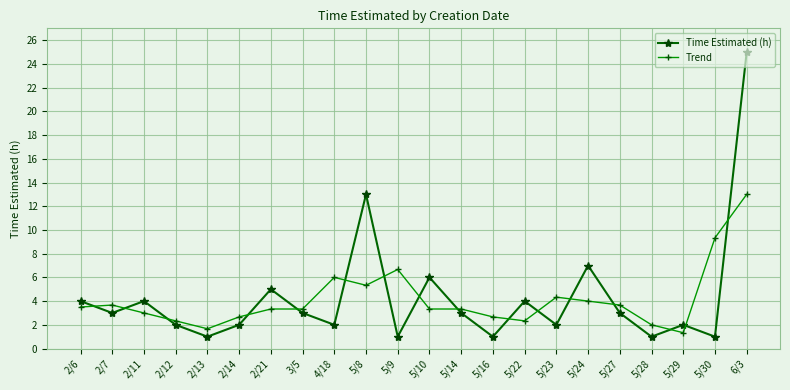

At which category is the sum across all series the highest?

6/3